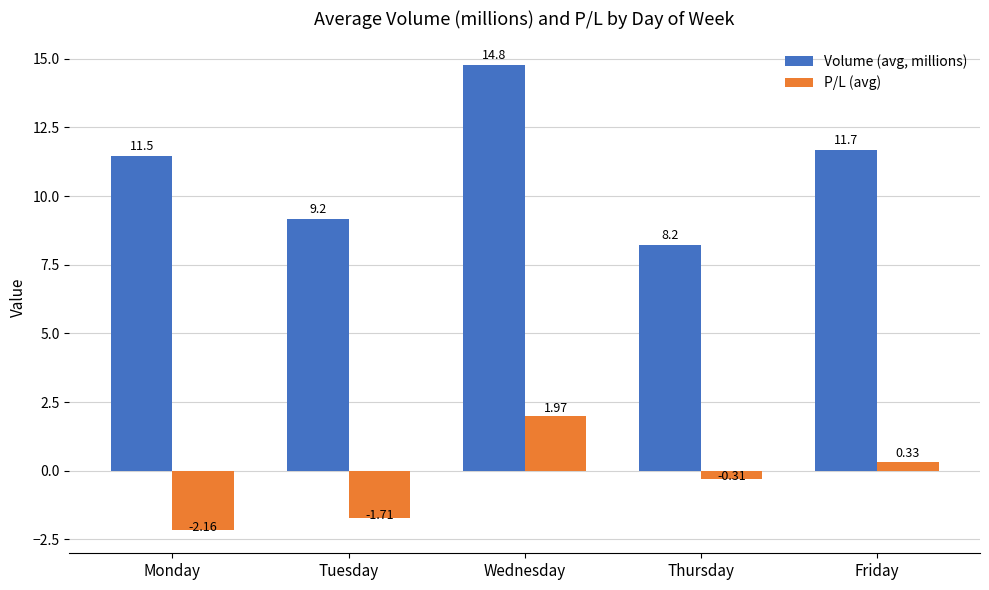

Rank the categories by Volume (avg, millions) value from highest to lowest.

Wednesday, Friday, Monday, Tuesday, Thursday